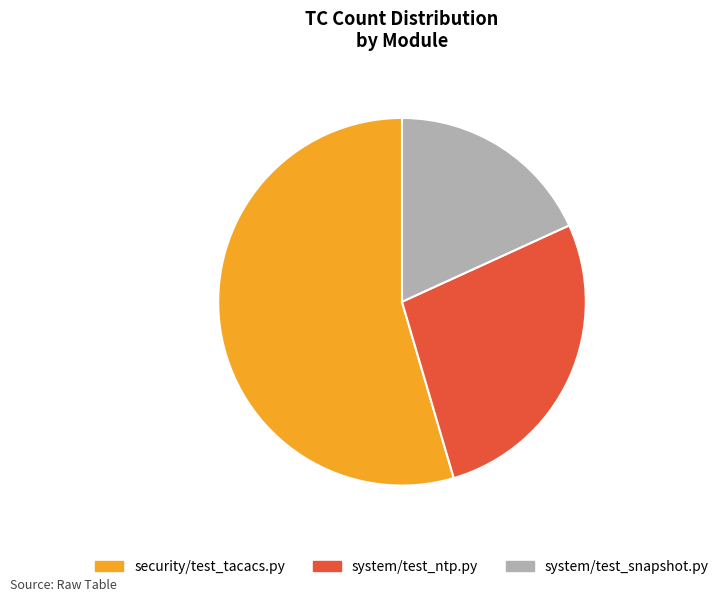

Is the sum of security/test_tacacs.py and system/test_ntp.py greater than half?

Yes